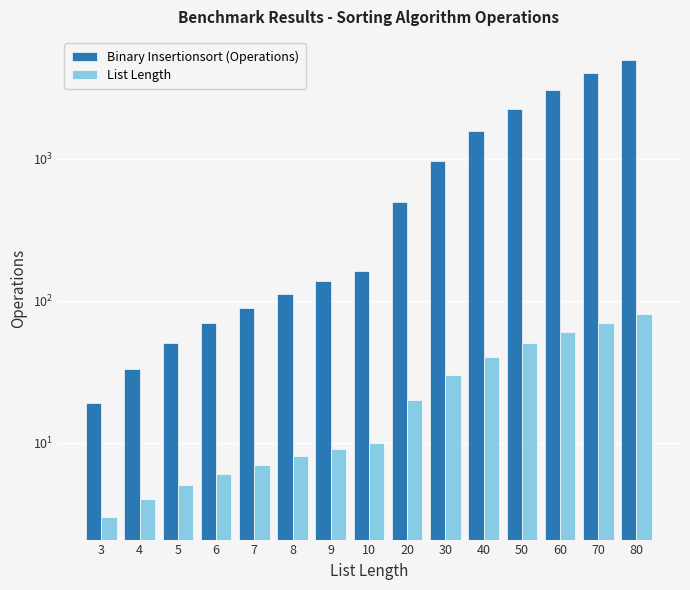

Is it true that List Length equals 30 at 30?

True